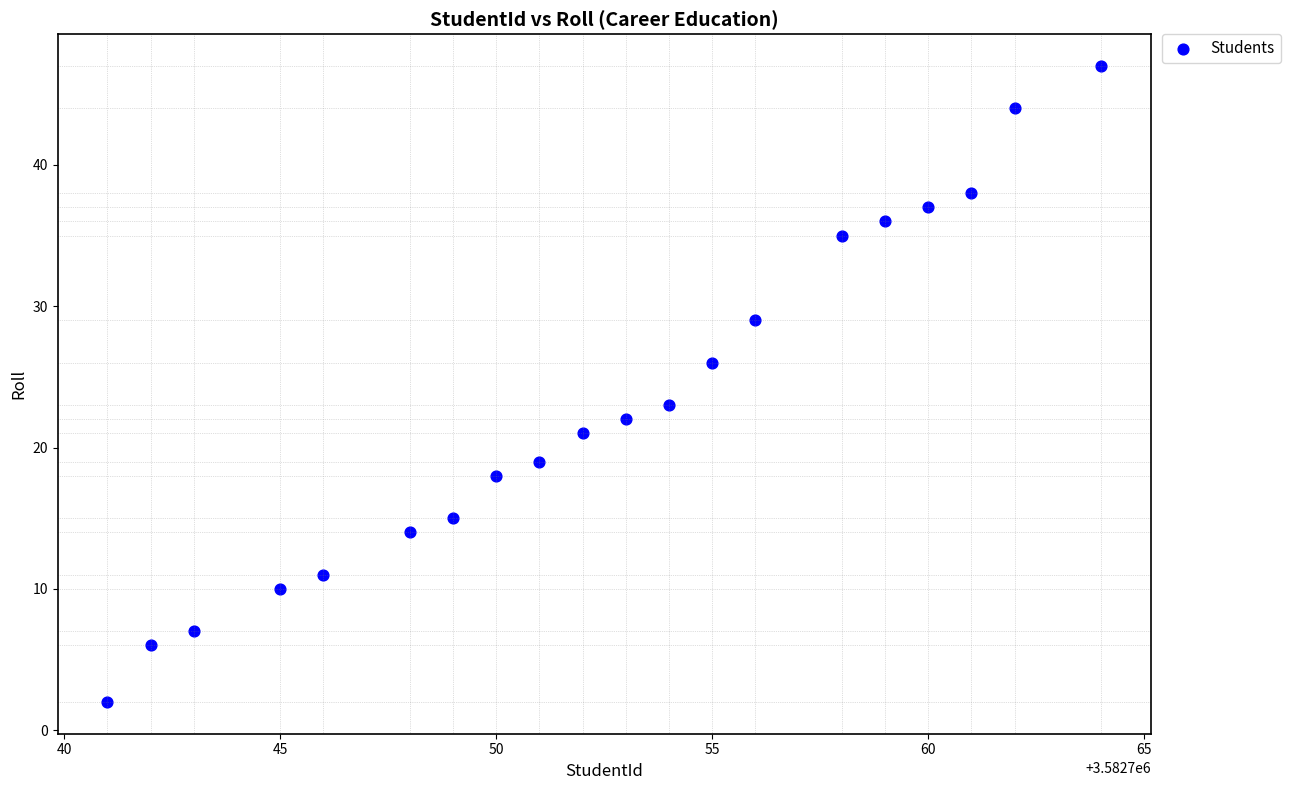

What Y value in the scatter plot is closest to 24?

23